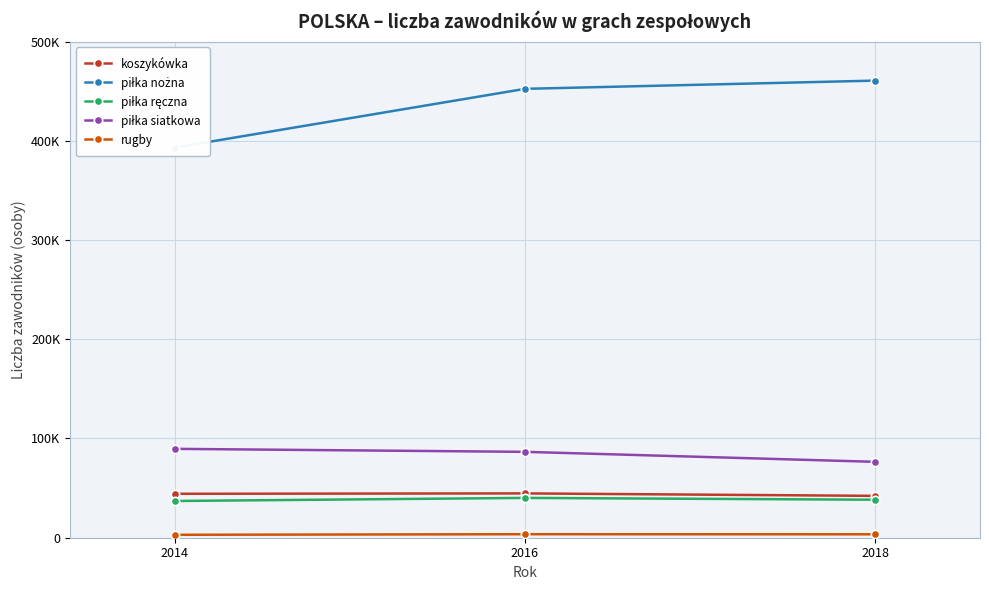

What is the total value across all series at 2016?

627238